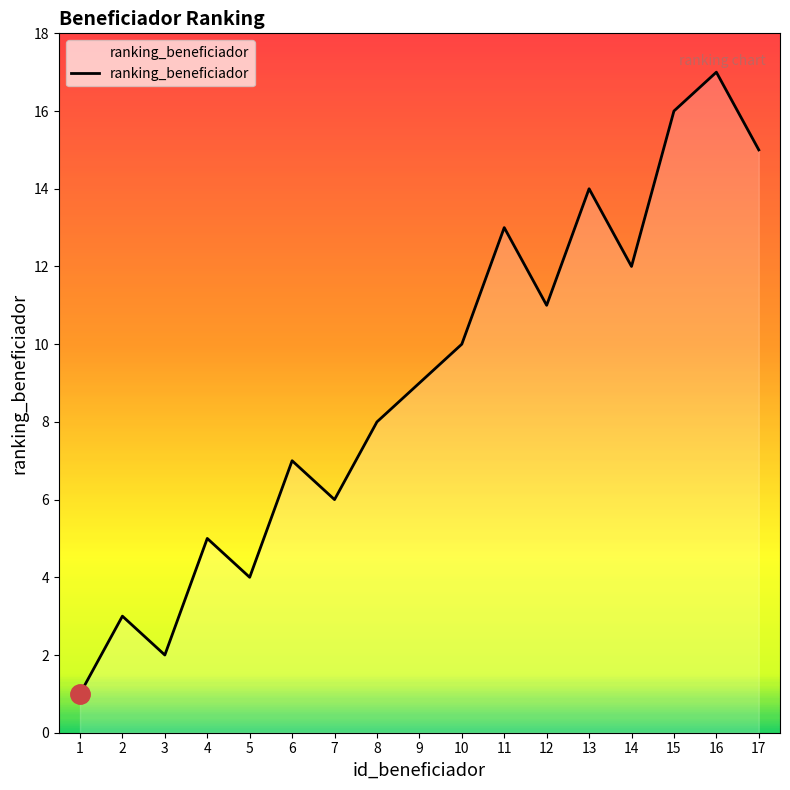

How many lines are shown in the chart?

1